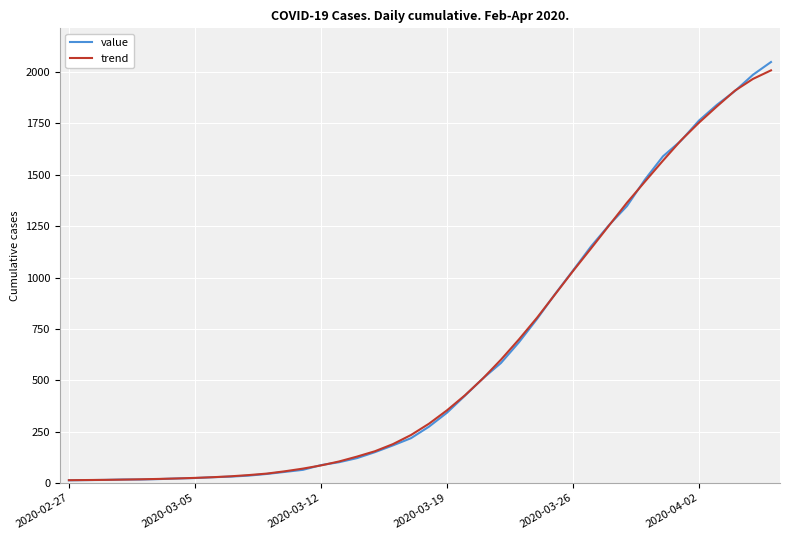

Which series has the widest spread of values?

value